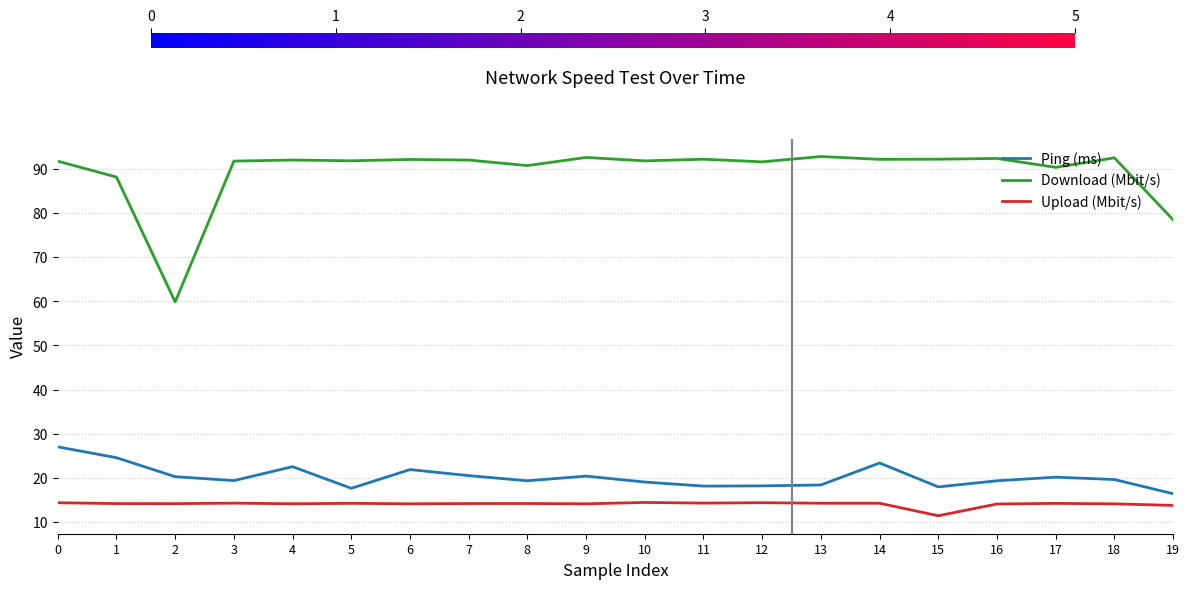

True or false: Ping (ms) and Upload (Mbit/s) cross at least once.

False